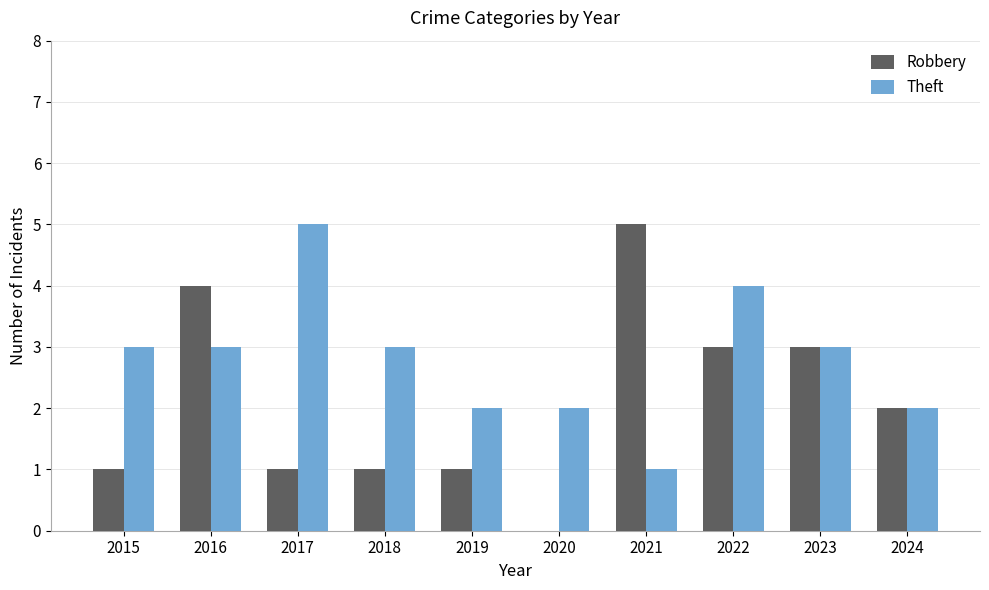

Which series has the largest range (max minus min)?

Robbery